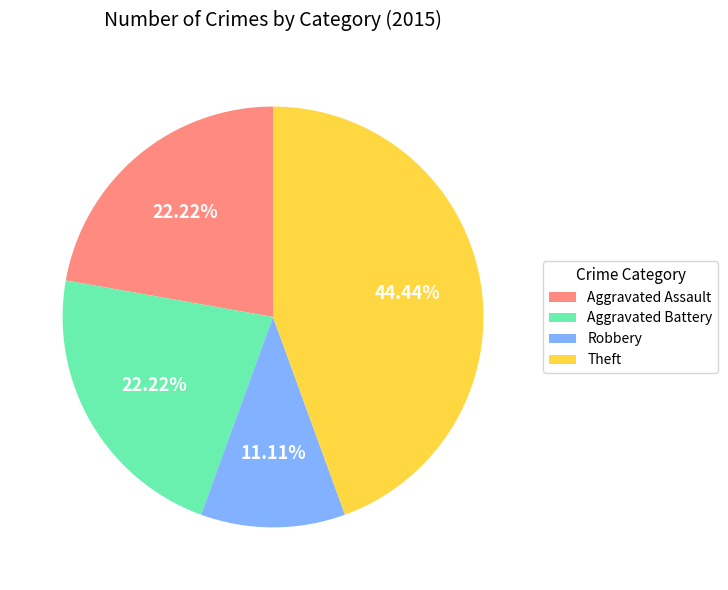

Which category has the smallest portion of the pie?

Robbery